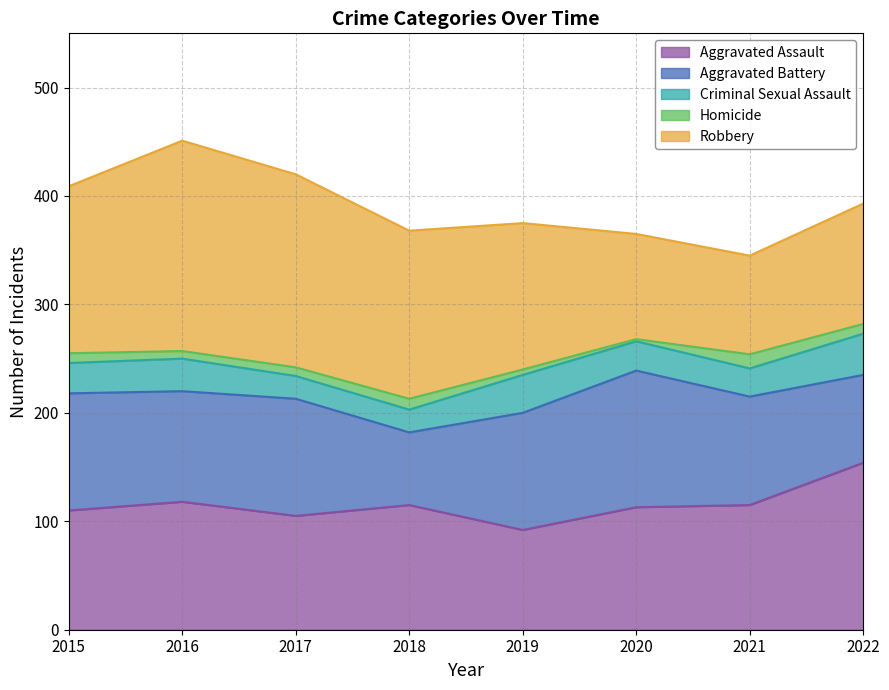

Reading left to right, transcribe all the data shown in this chart.

Aggravated Assault: 110	118	105	115	92	113	115	154
Aggravated Battery: 108	102	108	67	108	126	100	81
Criminal Sexual Assault: 28	30	21	21	35	27	26	38
Homicide: 9	7	8	10	5	2	13	9
Robbery: 154	194	178	155	135	97	91	111